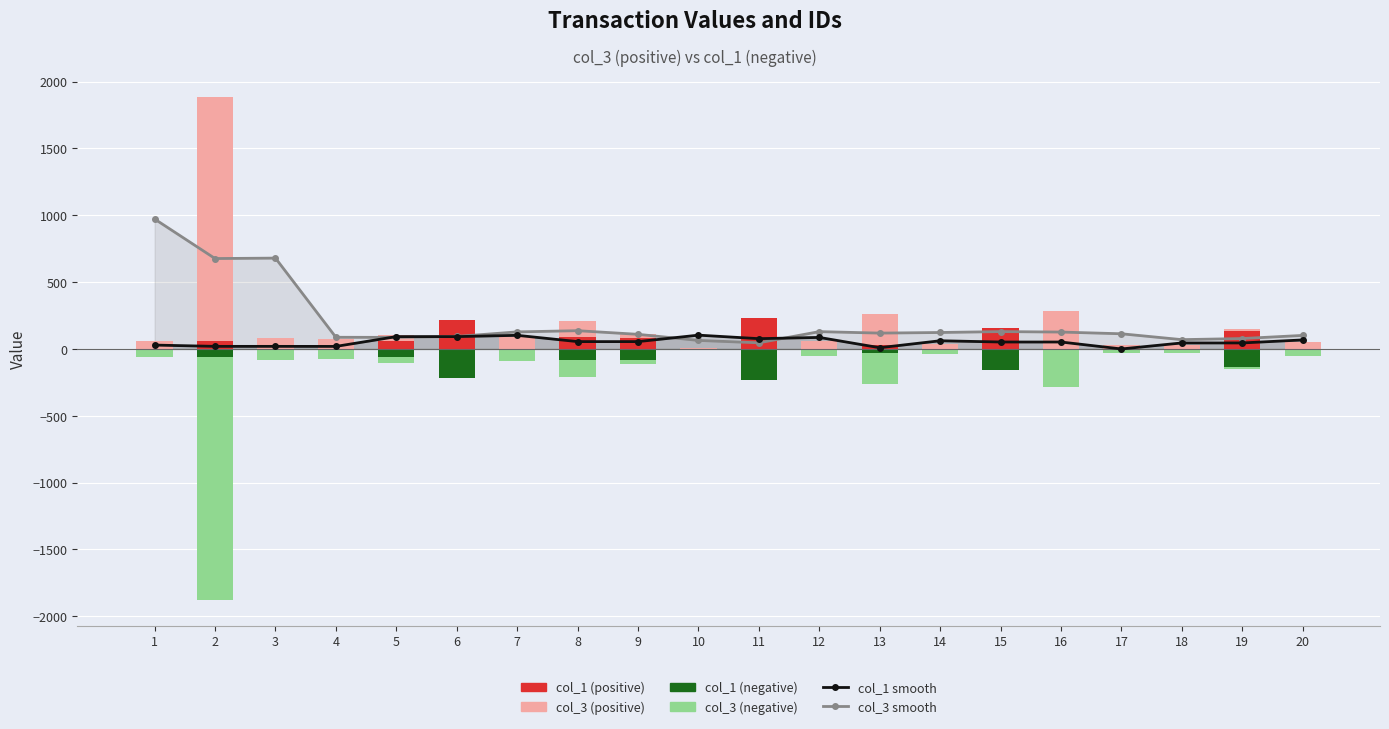

What are all the series names shown in the legend?

col_3 smooth, col_1 smooth, col_3 (positive), col_1 (positive), col_3 (negative), col_1 (negative)